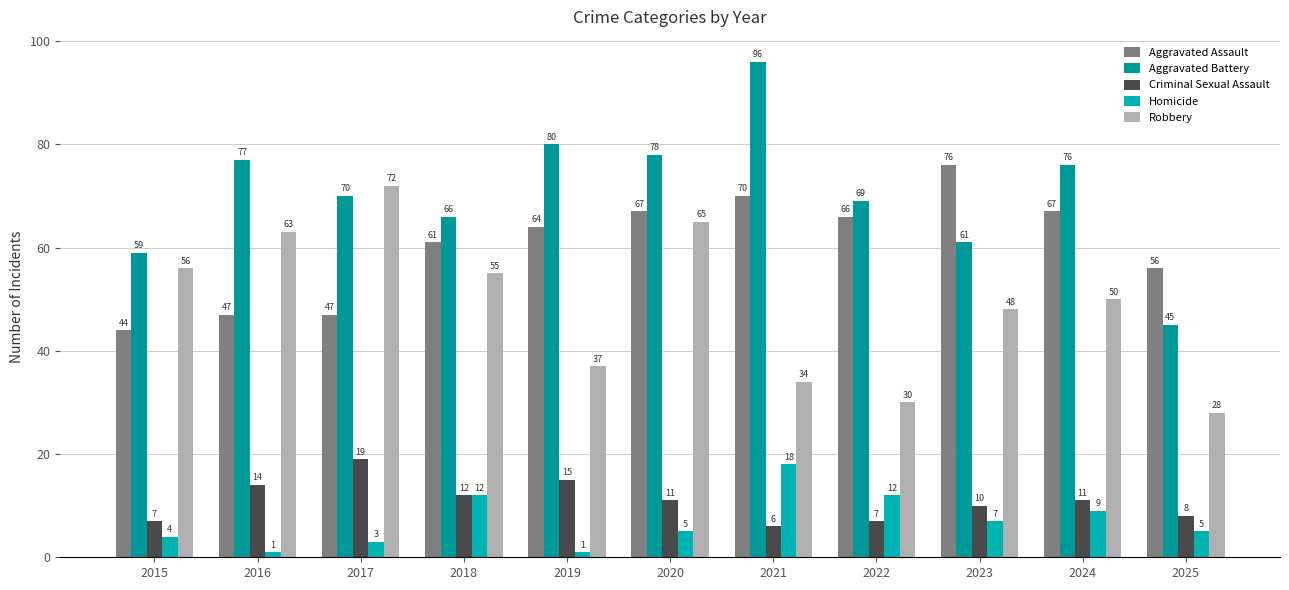

The value of Criminal Sexual Assault at 2025 is 8. True or false?

True